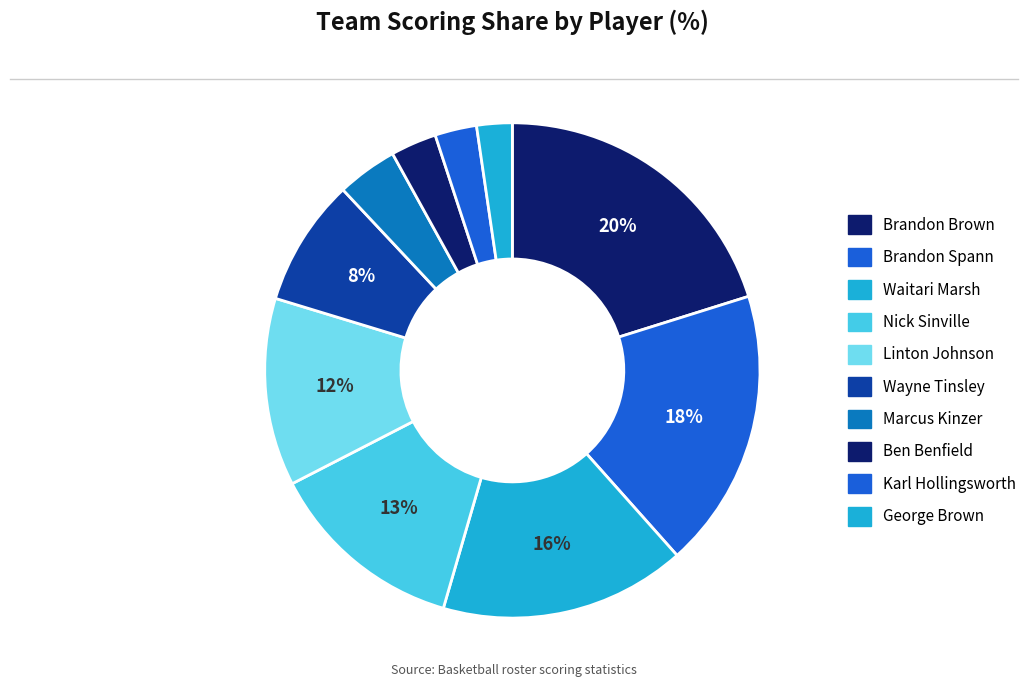

Does Linton Johnson represent more than half of the total?

No